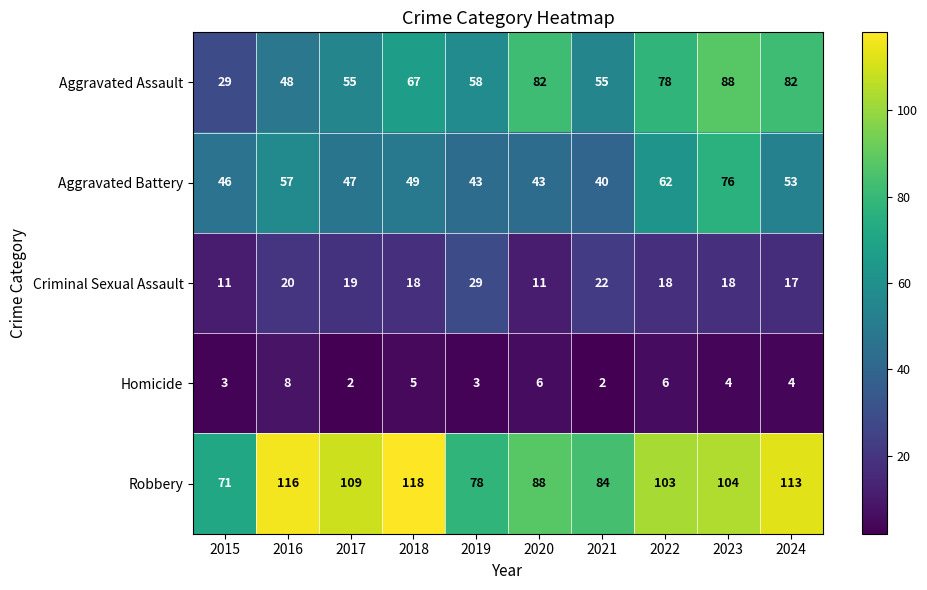

What is the total value across all series at 2021?

203